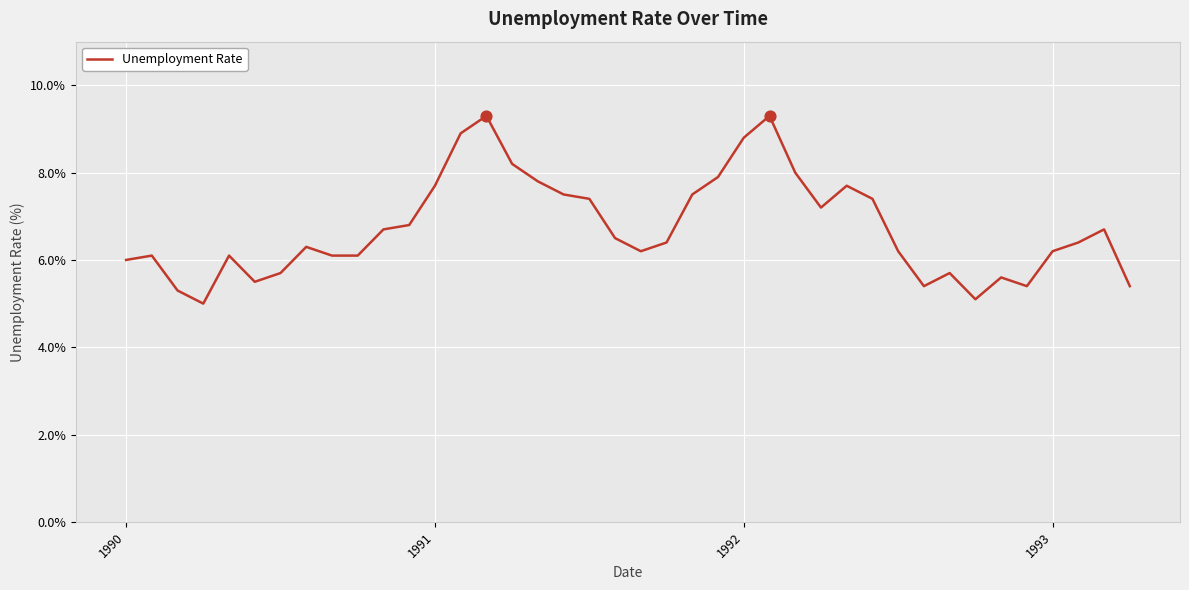

What is the minimum value shown in the chart?

5.0